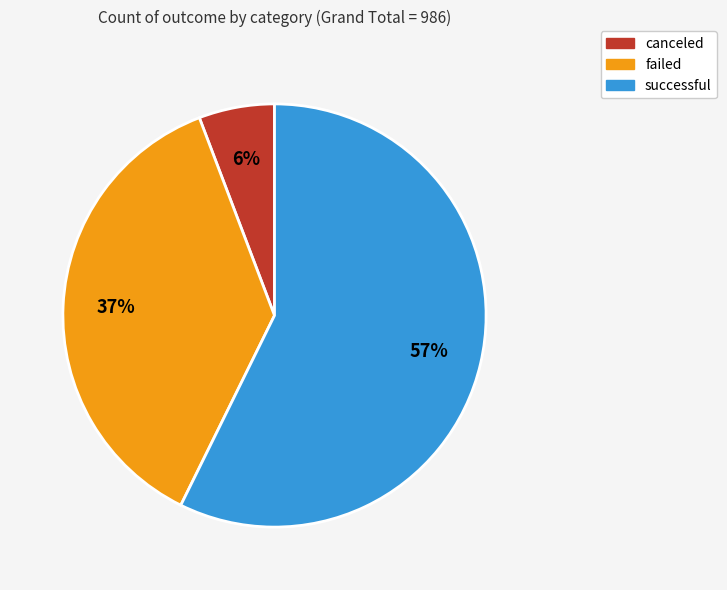

Which has a higher value, canceled or failed?

failed